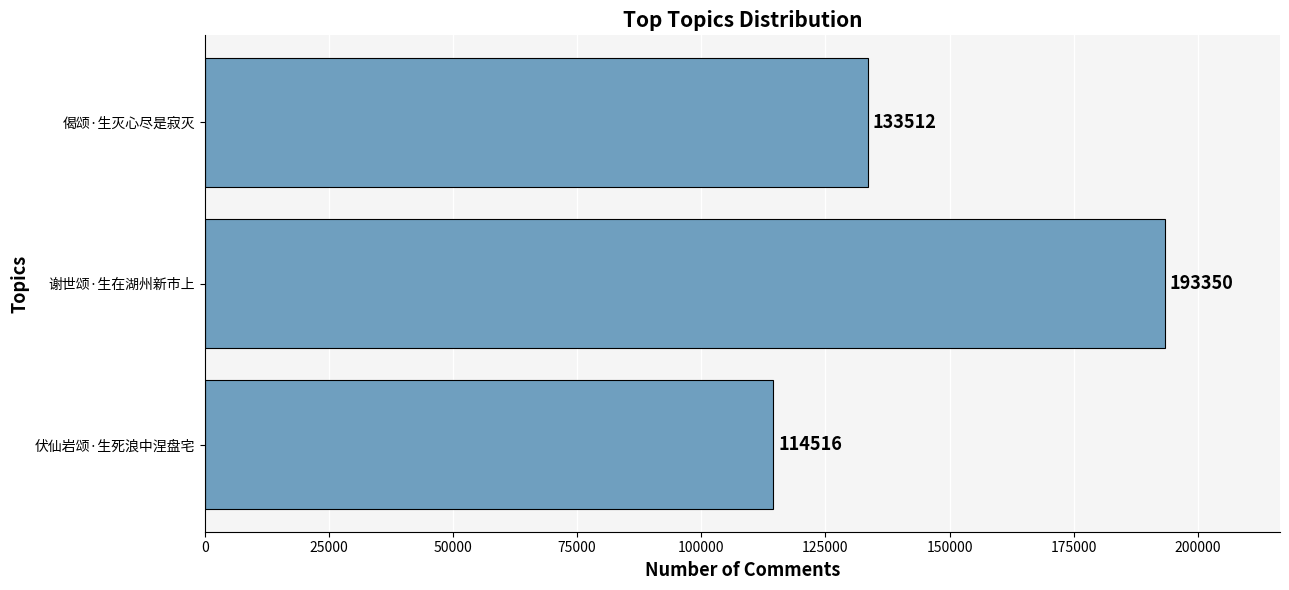

Read the value at 谢世颂·生在湖州新市上, to the nearest 10.

193350